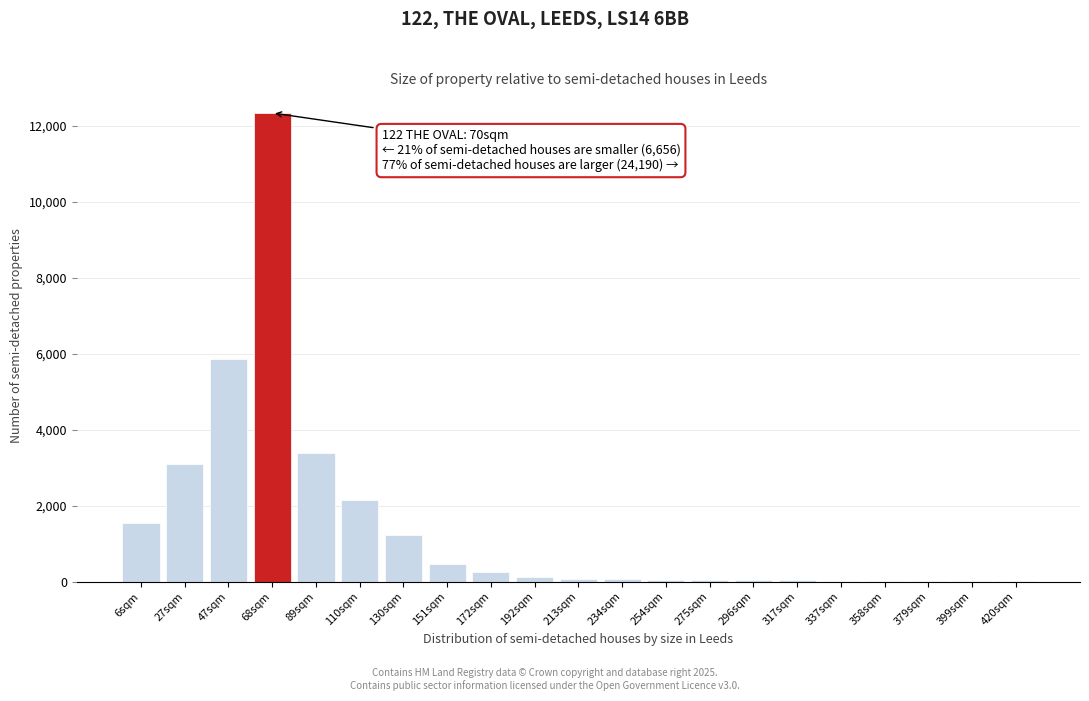

What is the sum of all values?

30730